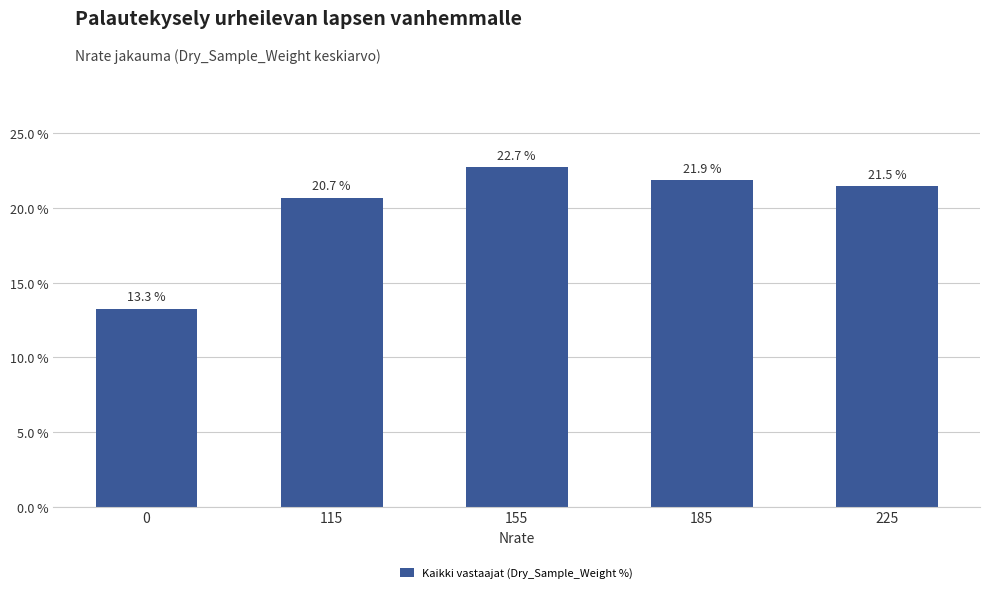

Which has a higher value, 155 or 0?

155